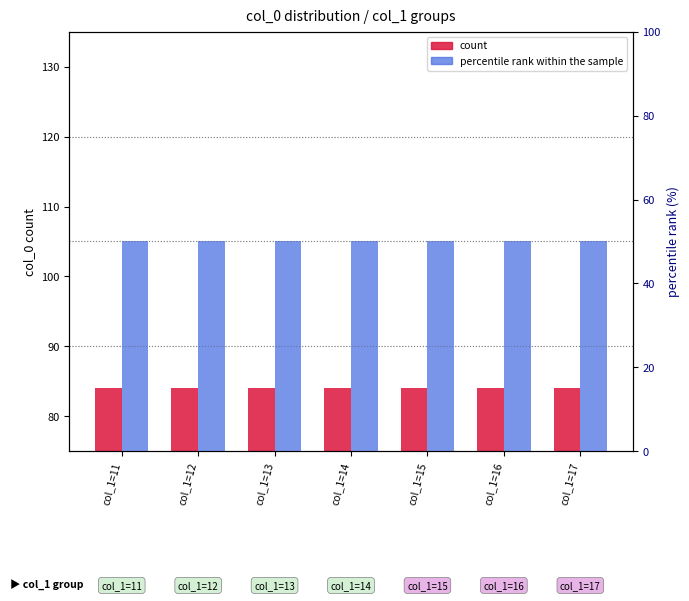

Which series changed the most between col_1=11 and col_1=16?

count